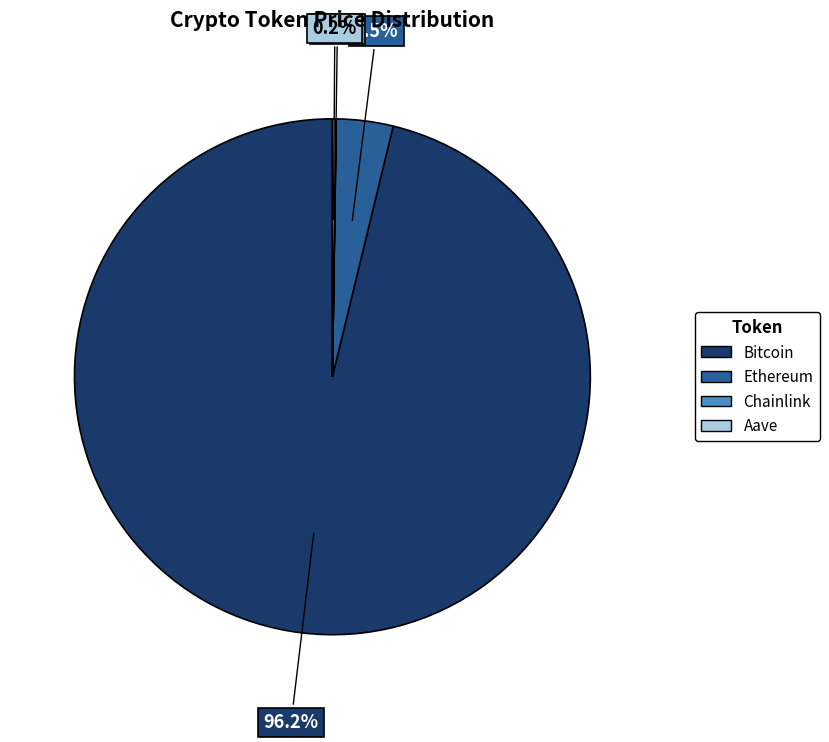

What portion of the pie excludes Ethereum?

96.5%